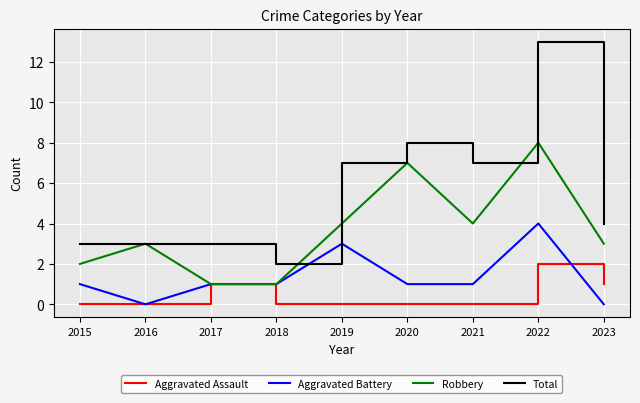

What are all the series names shown in the legend?

Aggravated Assault, Aggravated Battery, Robbery, Total